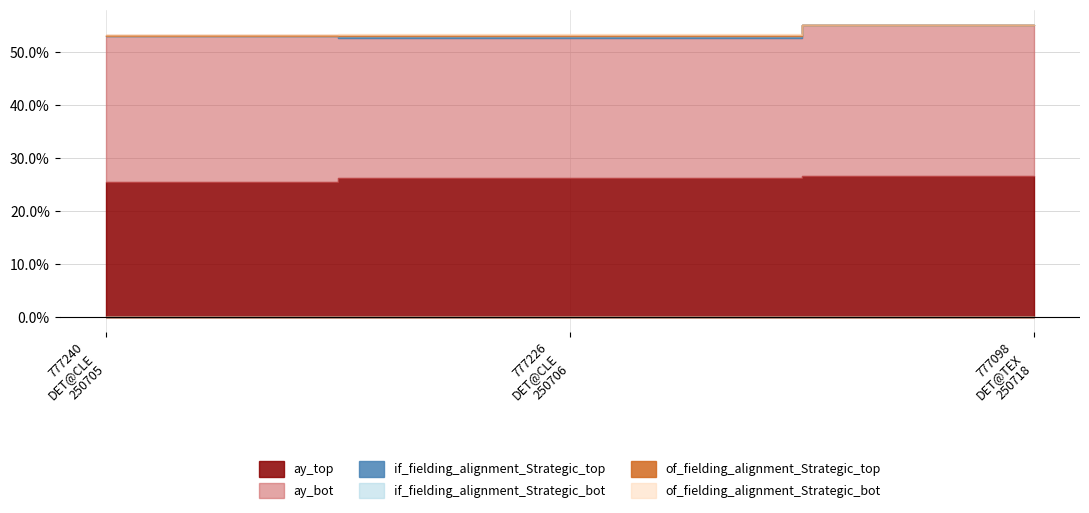

Does the chart display data point markers on the line(s)?

No